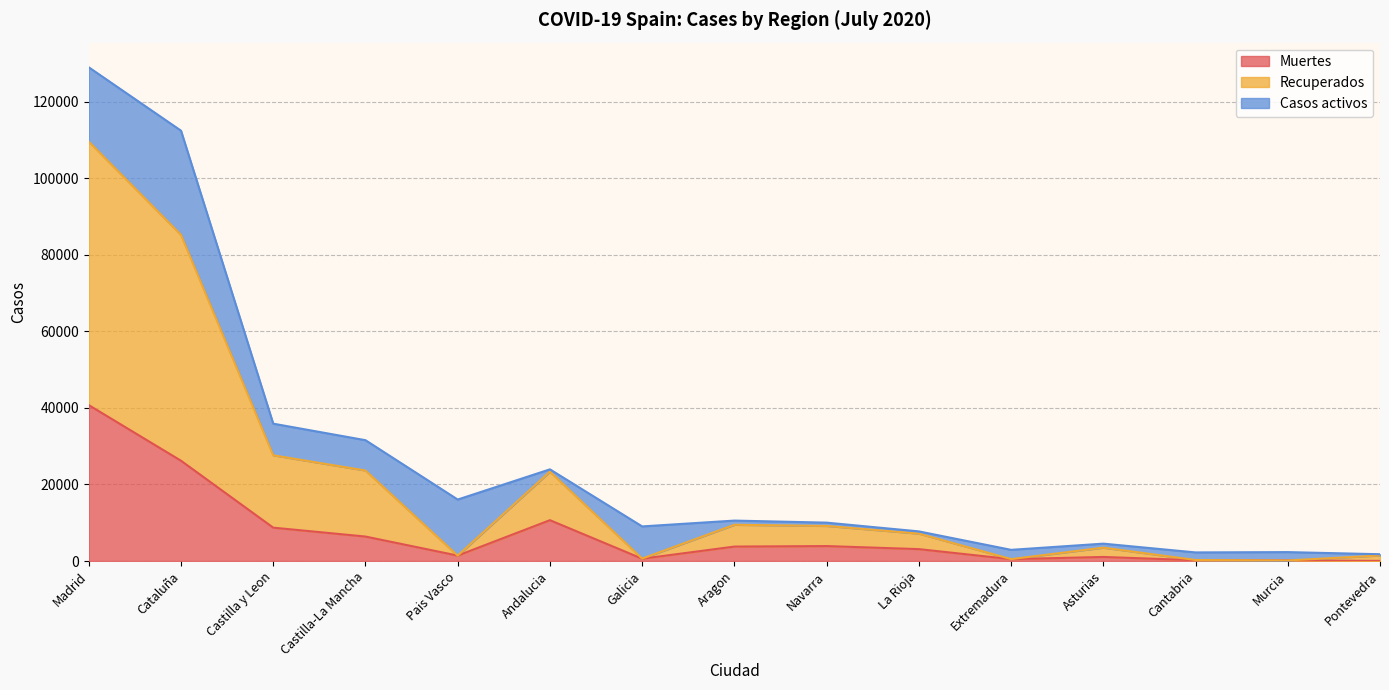

What position from the left is Aragon?

8